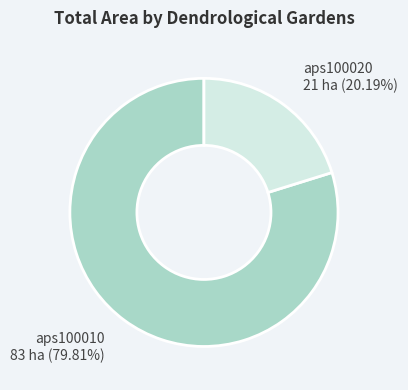

To the nearest percent, what is the combined percentage of aps100010 and aps100020?

100%